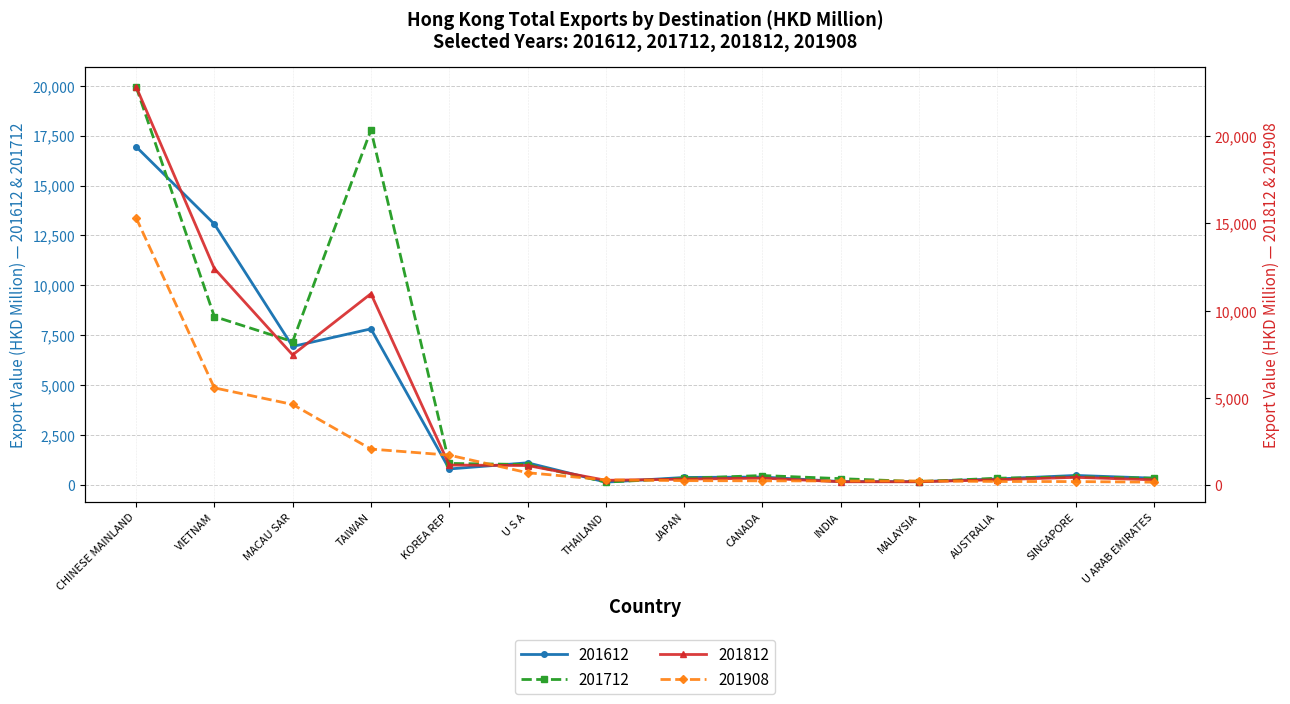

Between TAIWAN and AUSTRALIA, which series saw the biggest shift?

201712